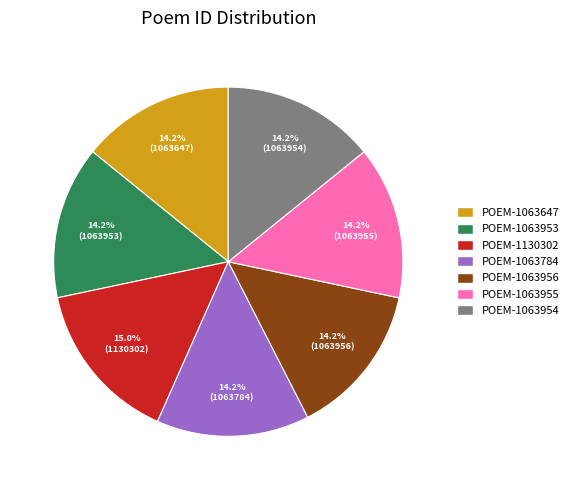

Is the sum of POEM-1063647 and POEM-1063953 greater than half?

No